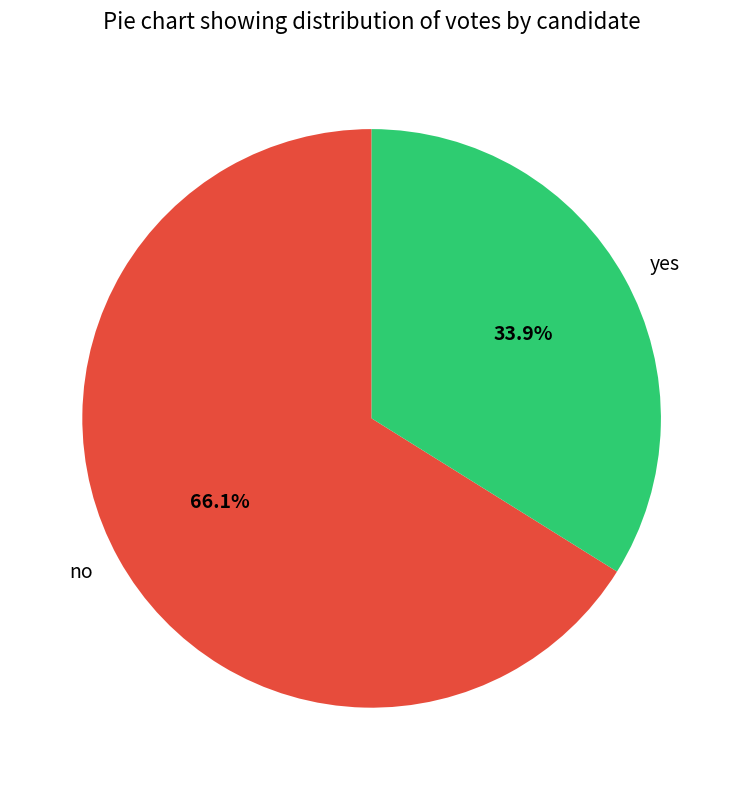

How much of the chart is everything except no?

33.9%